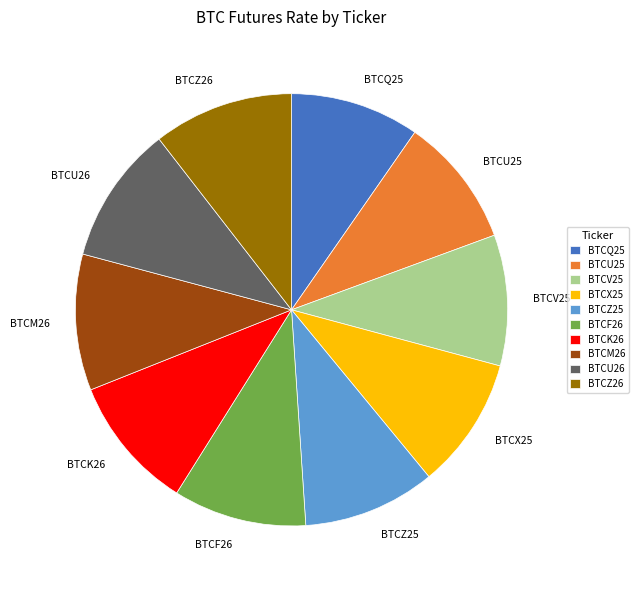

Count the number of slices in the pie.

10